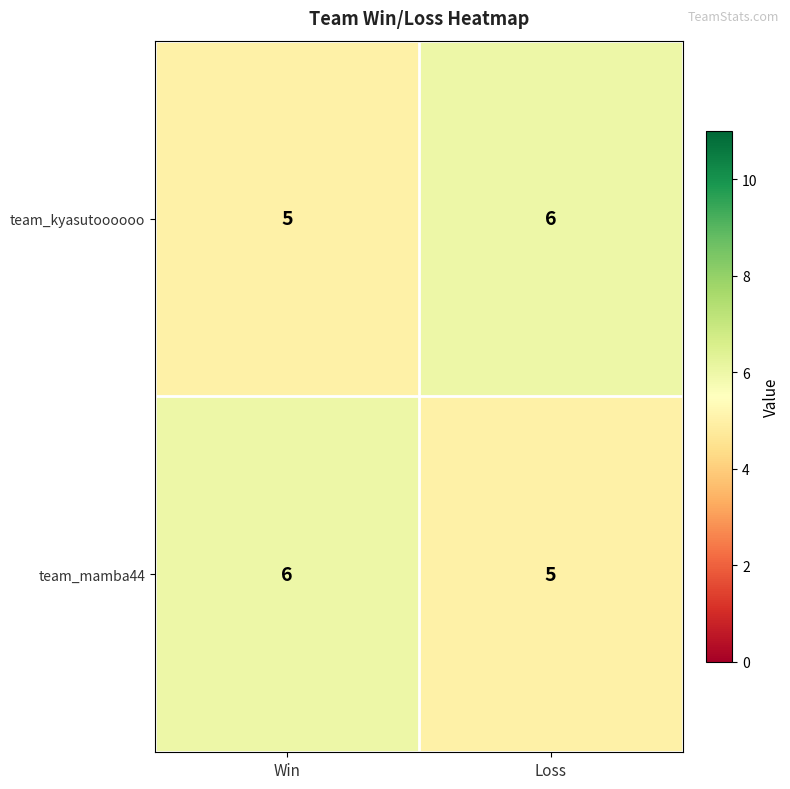

What is the approximate value of team_mamba44 at Win?

6